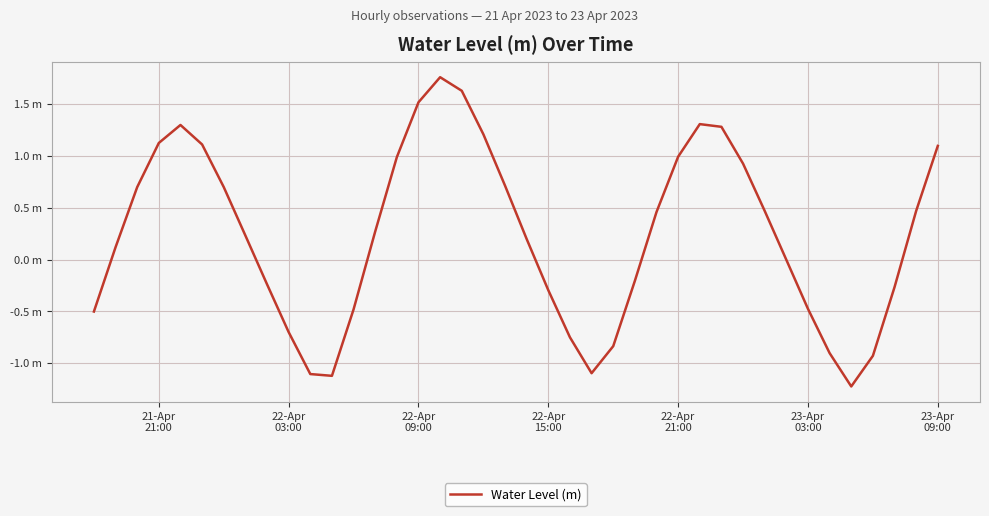

True or false: the data has more than 2 interior local peaks.

True